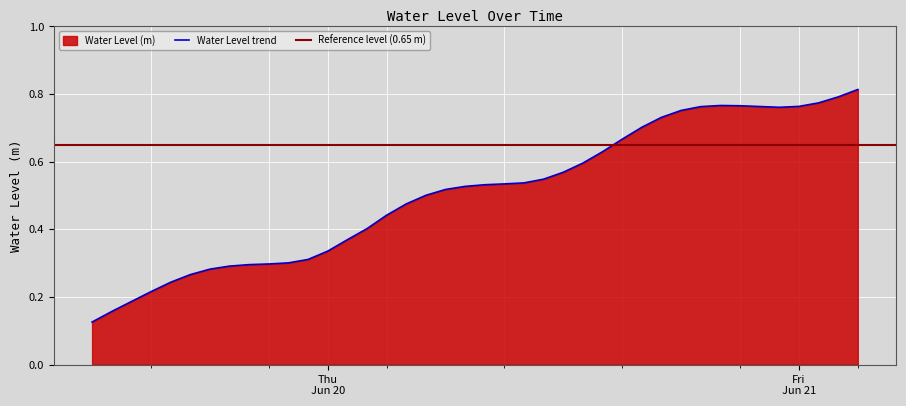

How many interior local peaks (higher than both neighbors) does the data have?

1